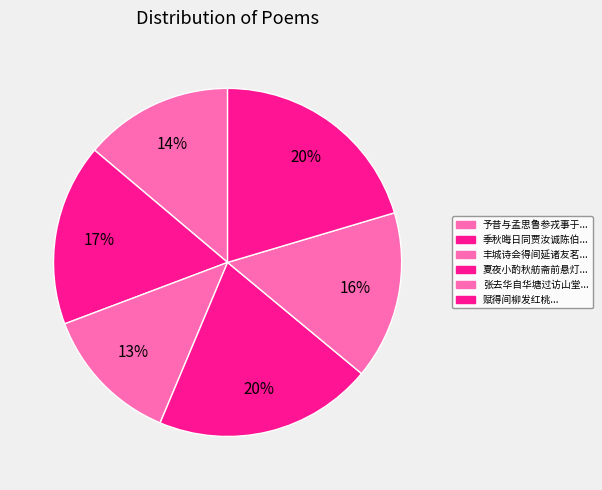

How many segments does this pie chart have?

6